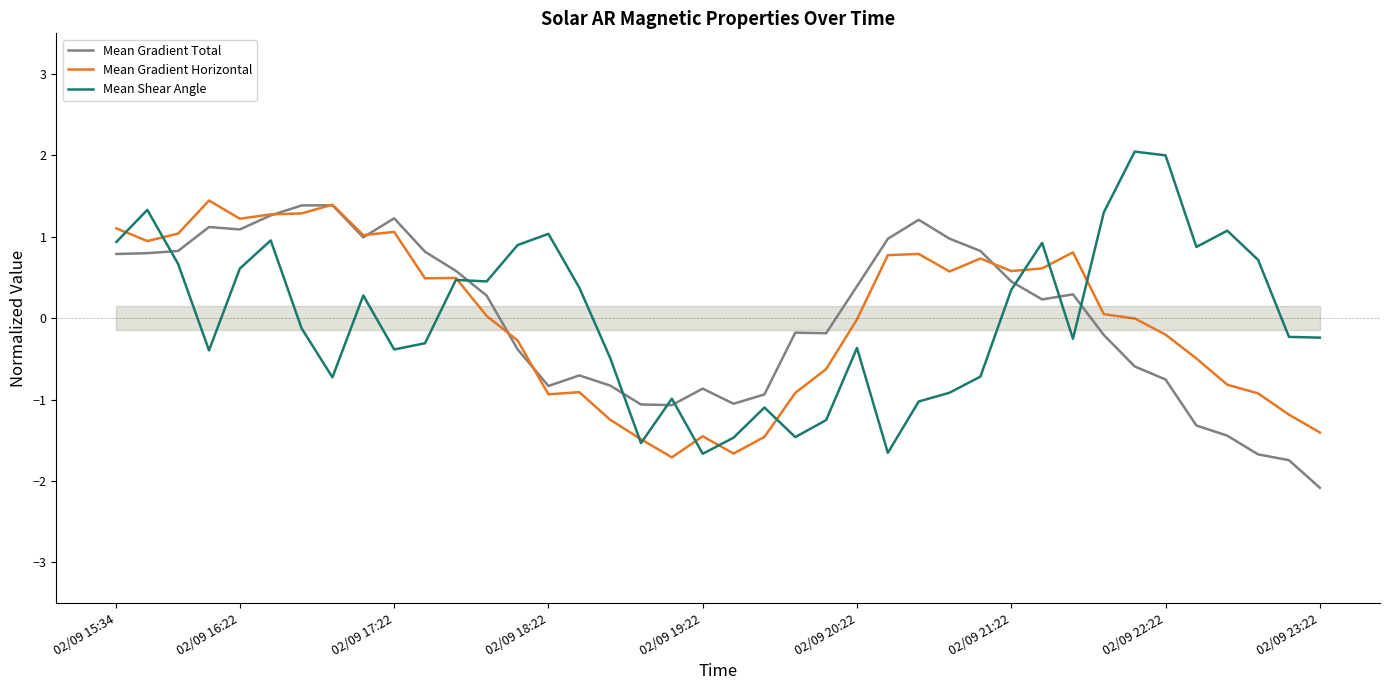

The Mean Gradient Horizontal series shows 0.5 at 31. True or false?

False